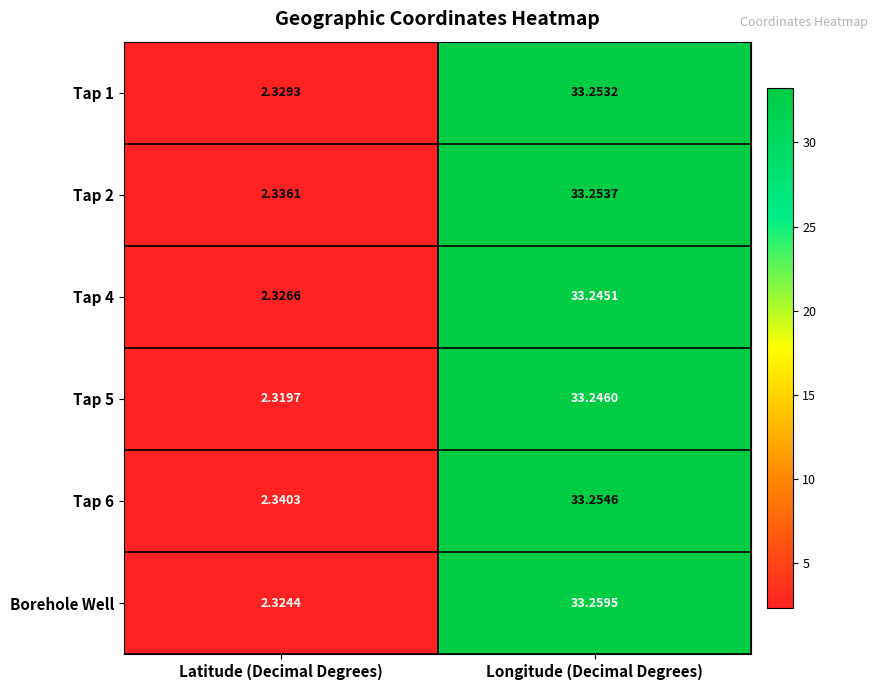

Where does the Tap 6 series first go above 33?

Longitude (Decimal Degrees)